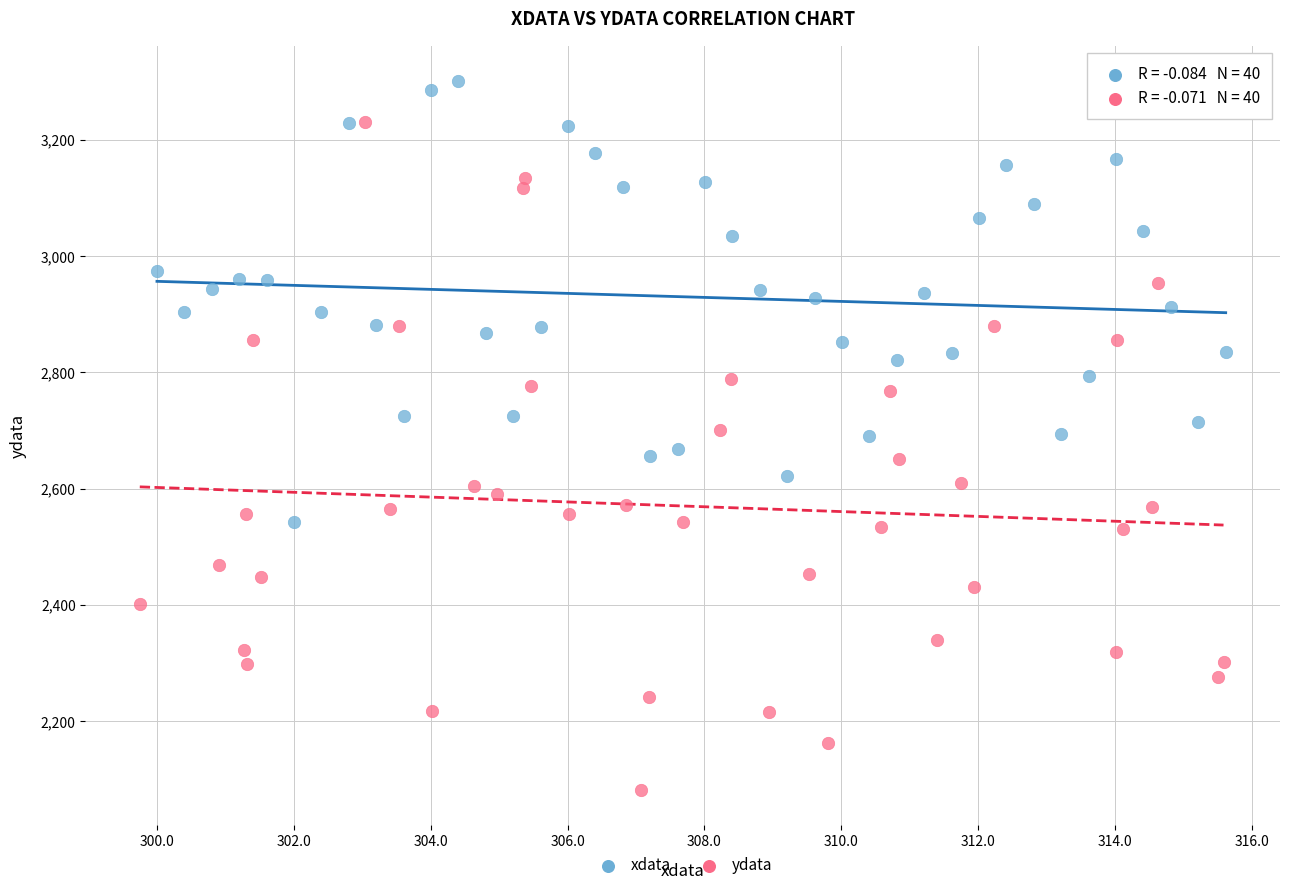

Which series contains the highest Y value?

xdata